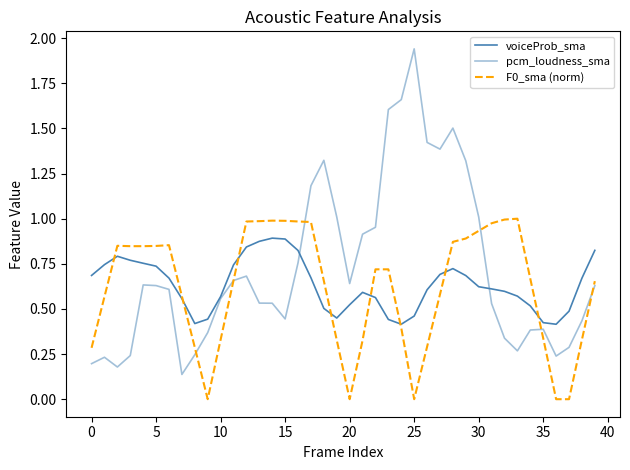

Is this an area chart (filled region under the line)?

No